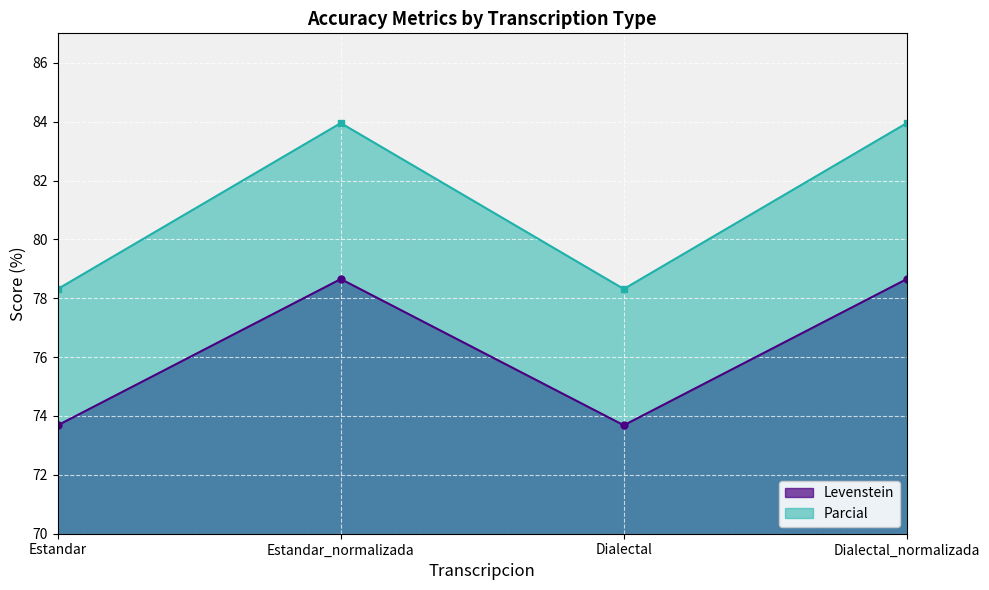

What is the total value across all series at Estandar_normalizada?

162.6